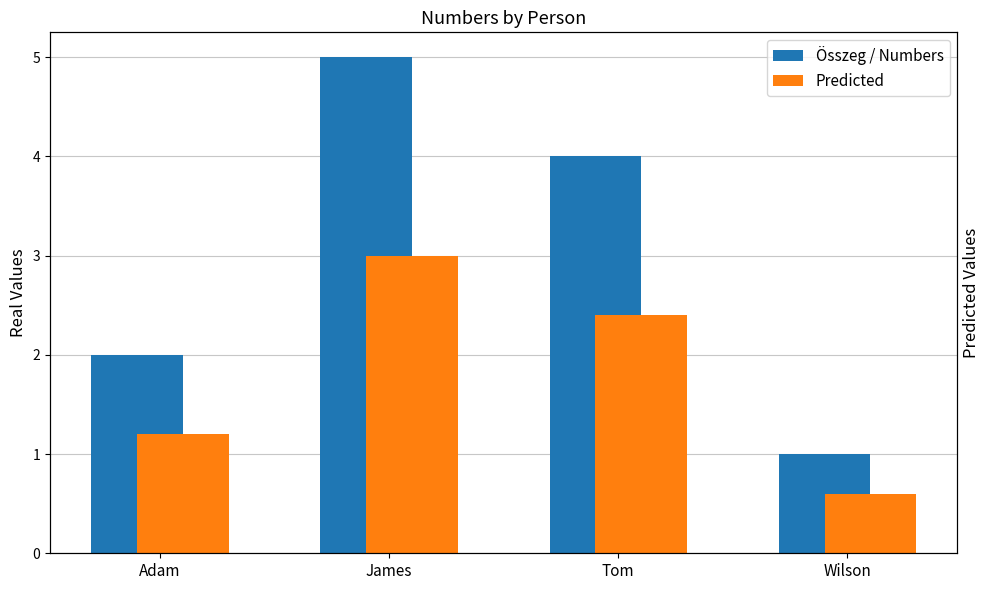

What is the difference between the maximum and minimum values in the Összeg / Numbers series?

4.0